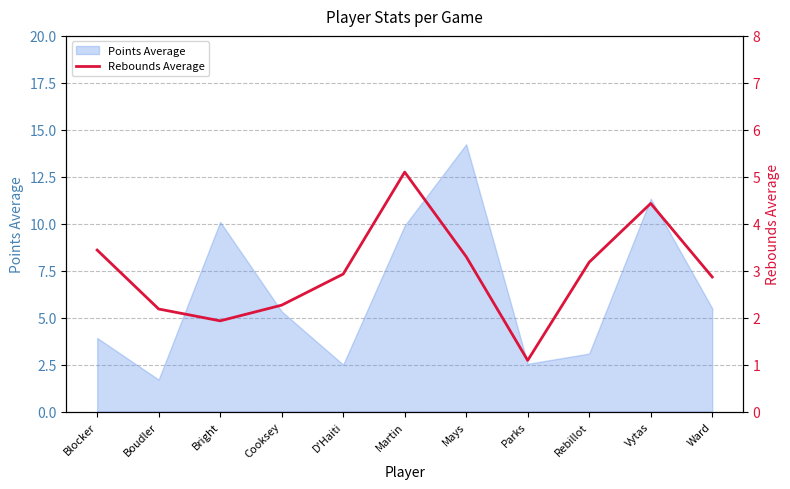

Is it true that Points Average equals 1.7 at Parks?

False